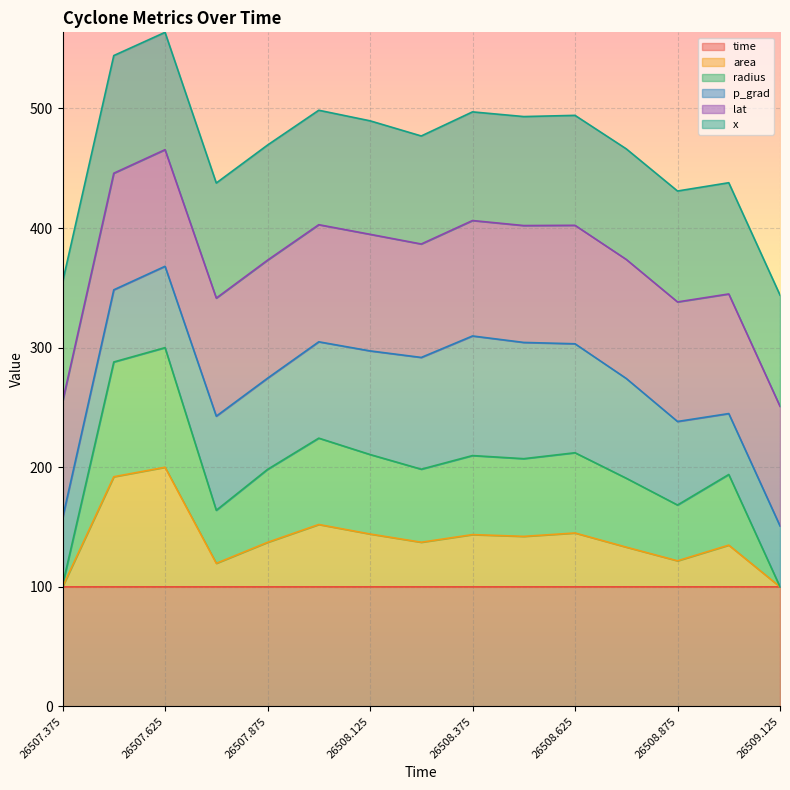

True or false: area and time intersect in this chart.

False